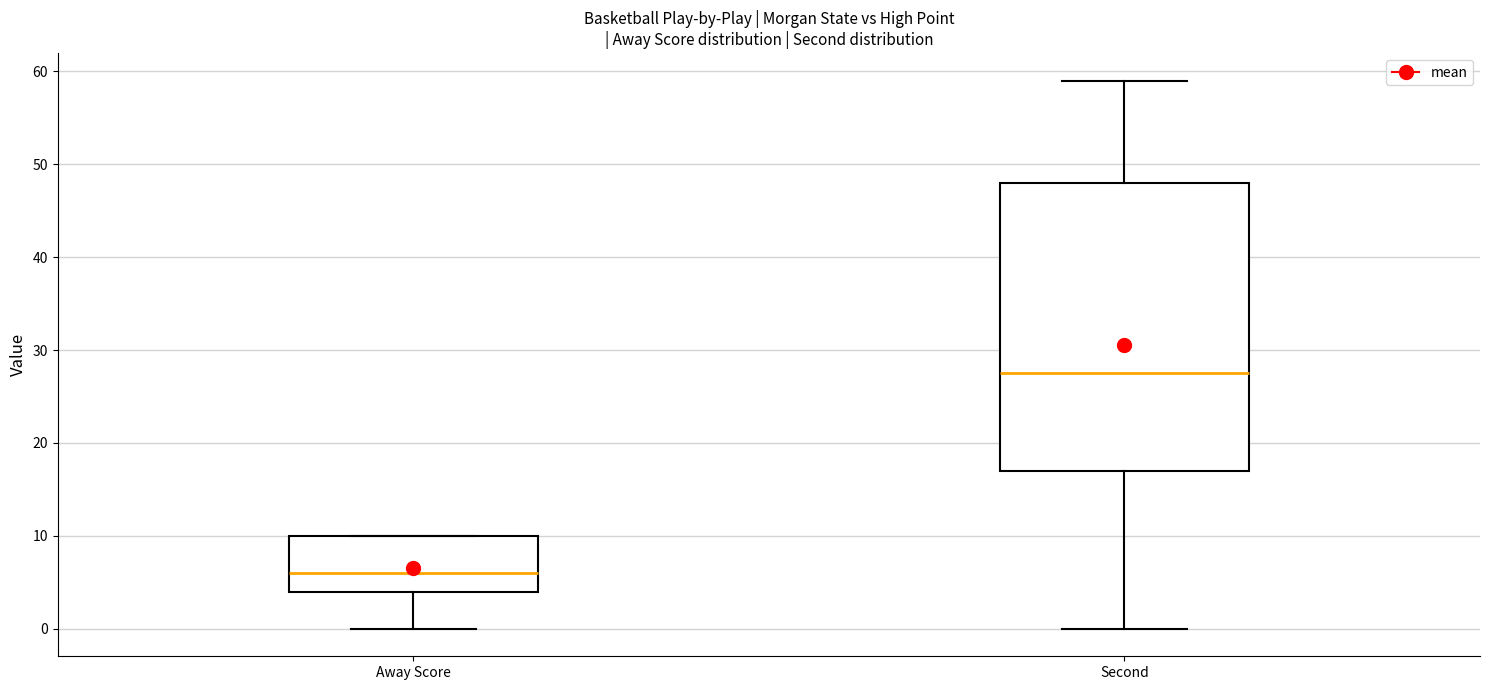

Which box is the tallest, from its lower edge to its upper edge?

Second